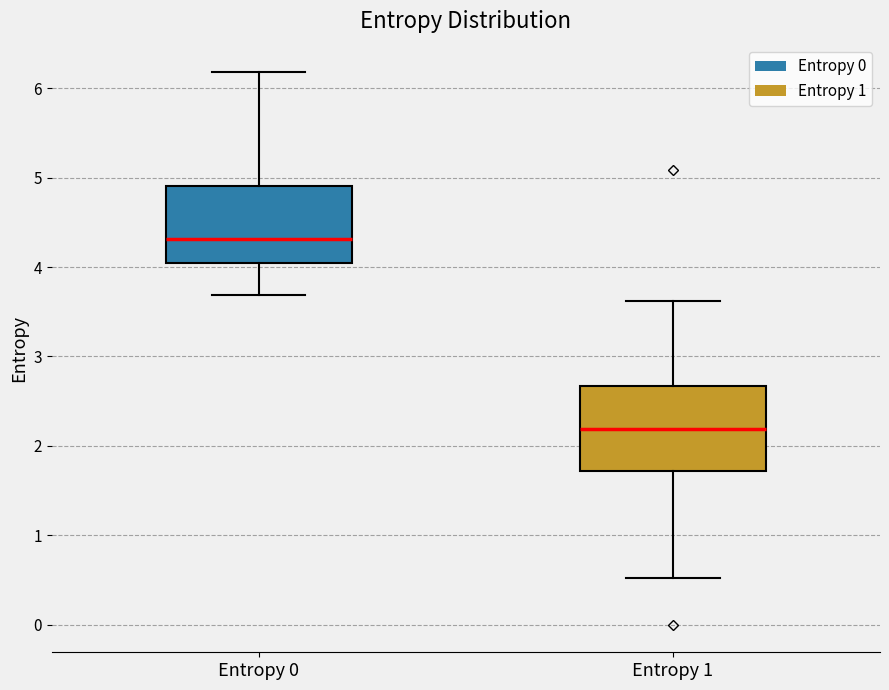

Reading left to right, read every box against the y-axis: the position of its median line, the range the box covers, and the ends of its whiskers. The values are not printed on the chart, so give them approximately, as read against the axis.

Entropy 0: median 4.3, box 4.0 to 4.9, whiskers 3.7 to 6.2
Entropy 1: median 2.2, box 1.7 to 2.7, whiskers 0.5 to 3.6